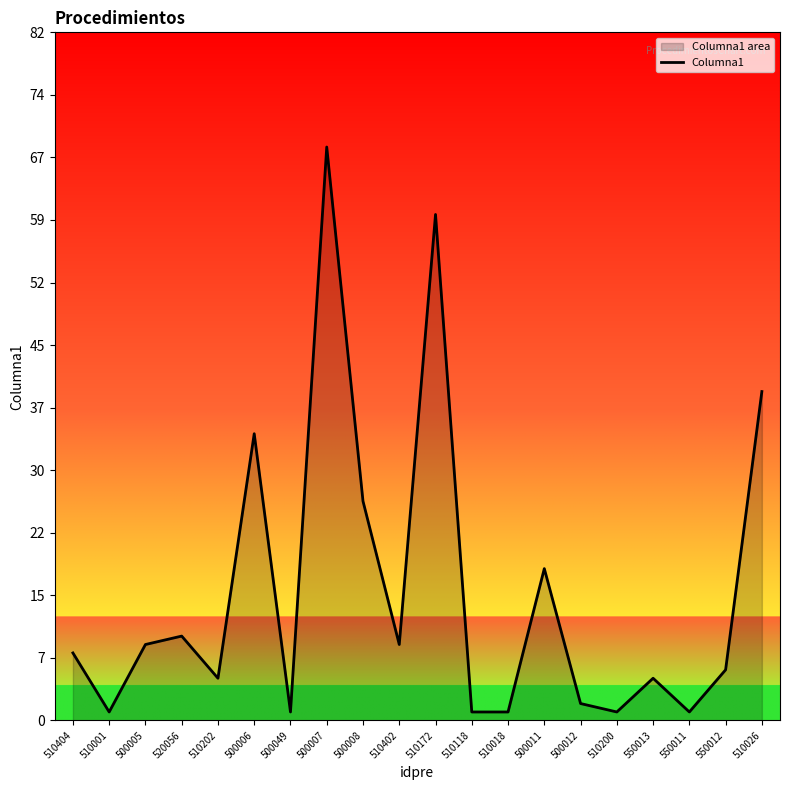

Is it true that the value at 510172 is 60?

True